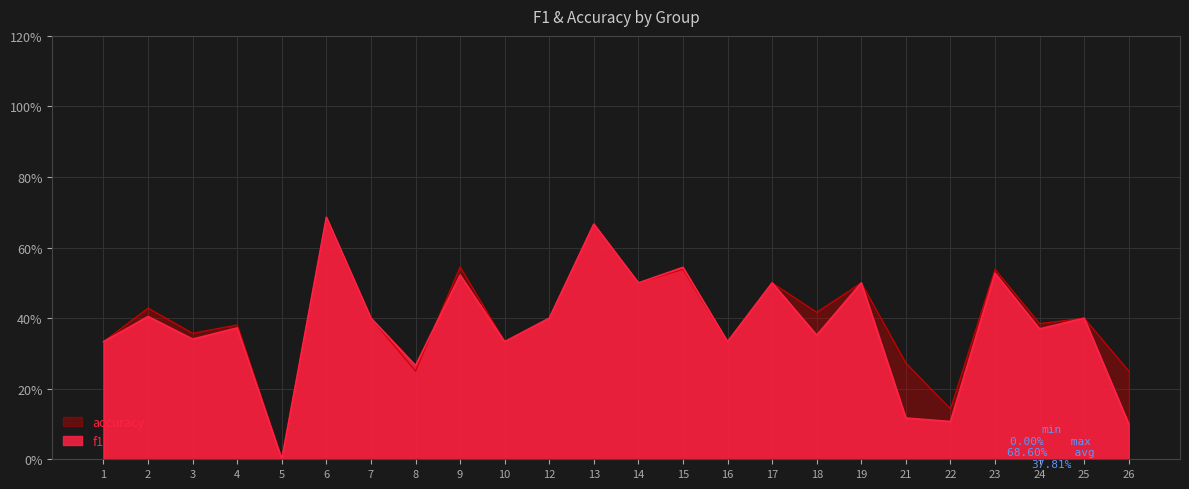

True or false: f1 and accuracy intersect in this chart.

True